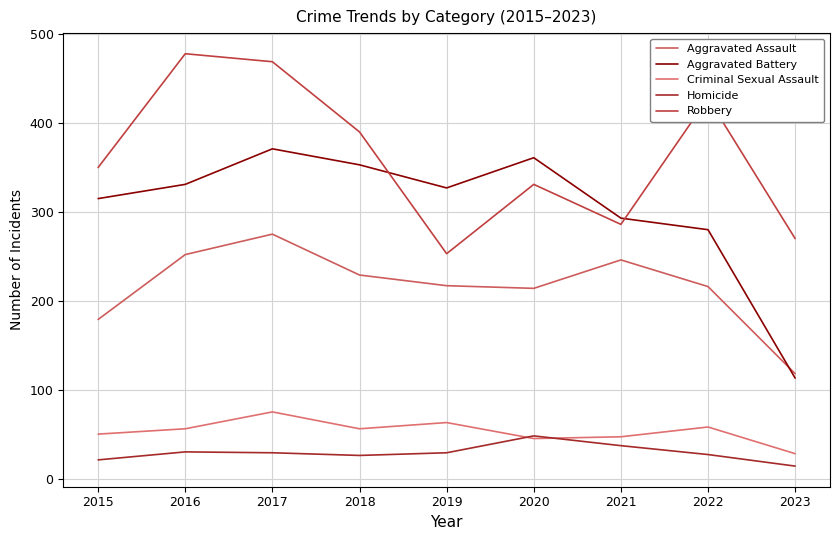

Does the chart have visible grid lines?

Yes